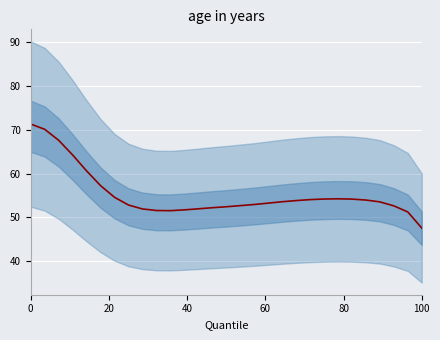

What is the minimum value shown in the chart?

47.6